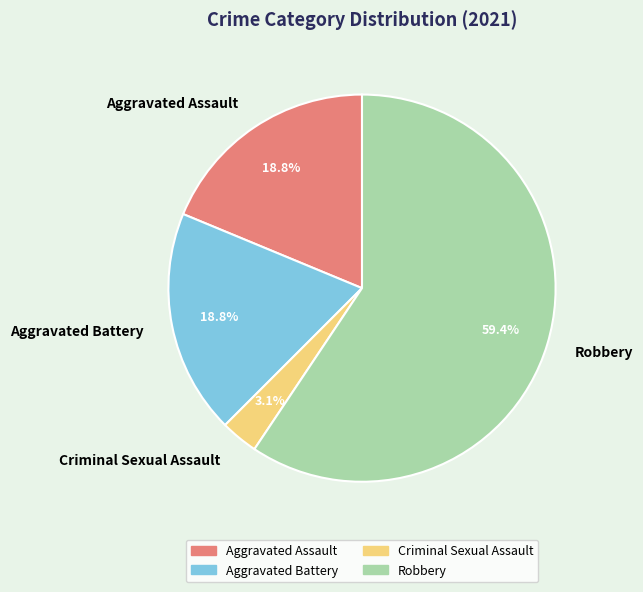

Is the sum of Criminal Sexual Assault and Robbery greater than half?

Yes